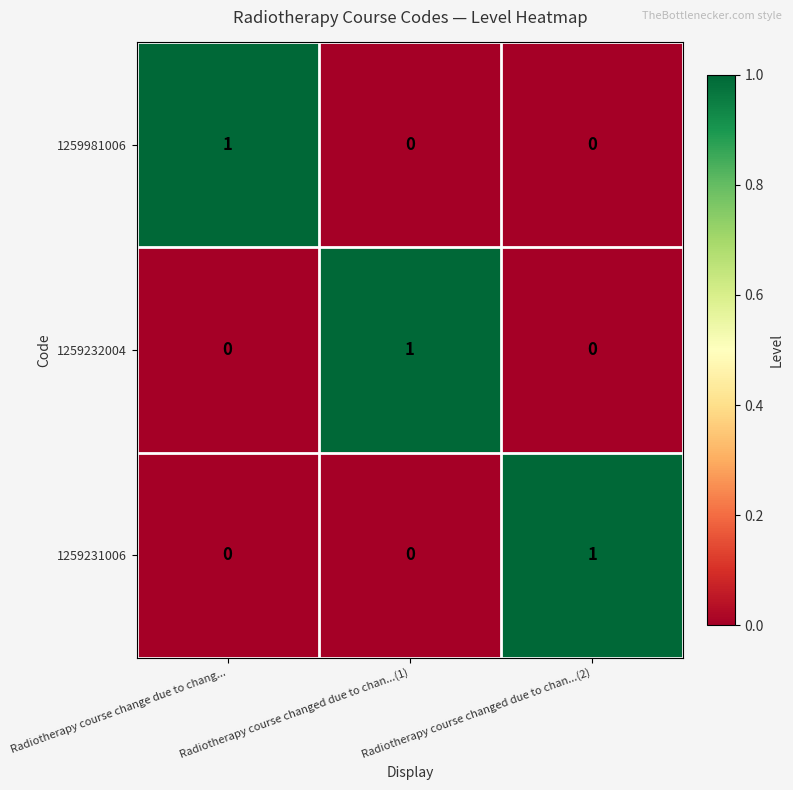

Is it true that 1259981006 equals 0 at Radiotherapy course changed due to chan...(1)?

True